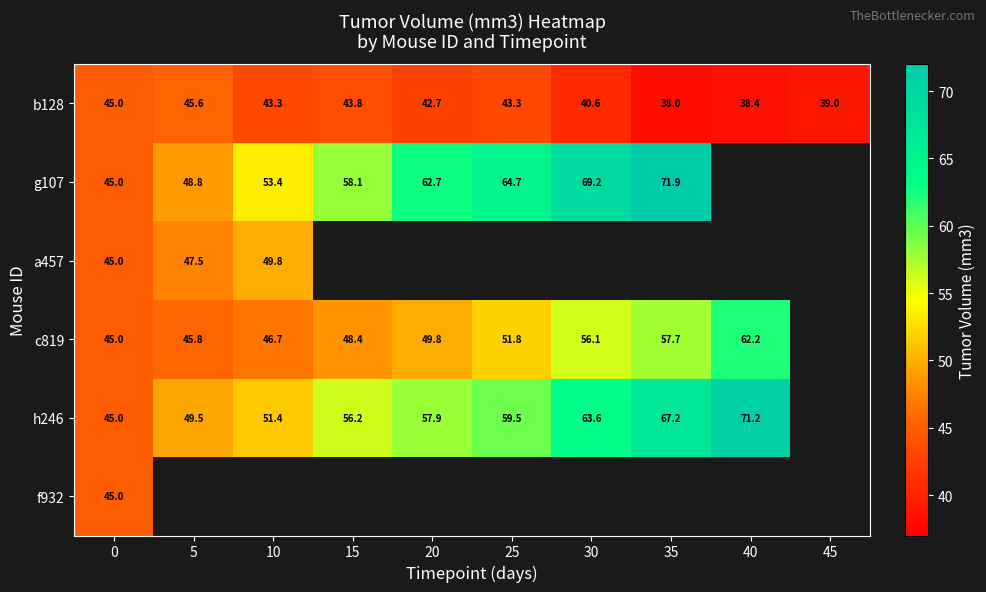

What is the approximate value of b128 at 35?

38.0